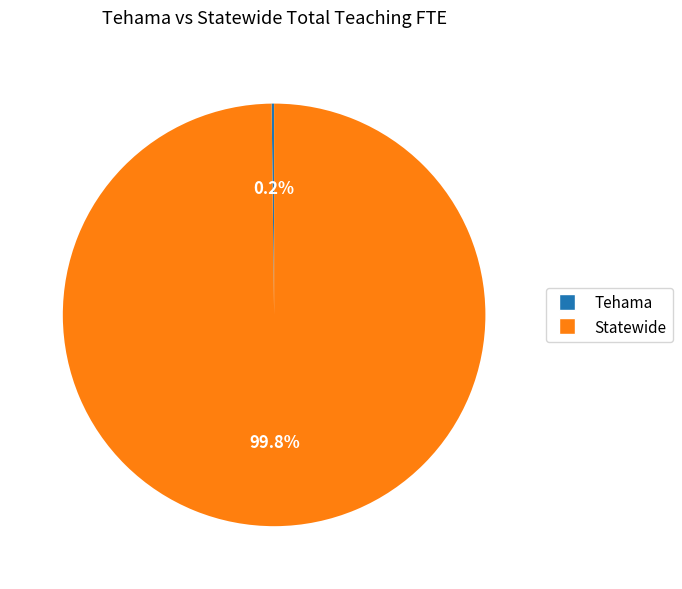

How much of the chart is everything except Statewide?

0.2%